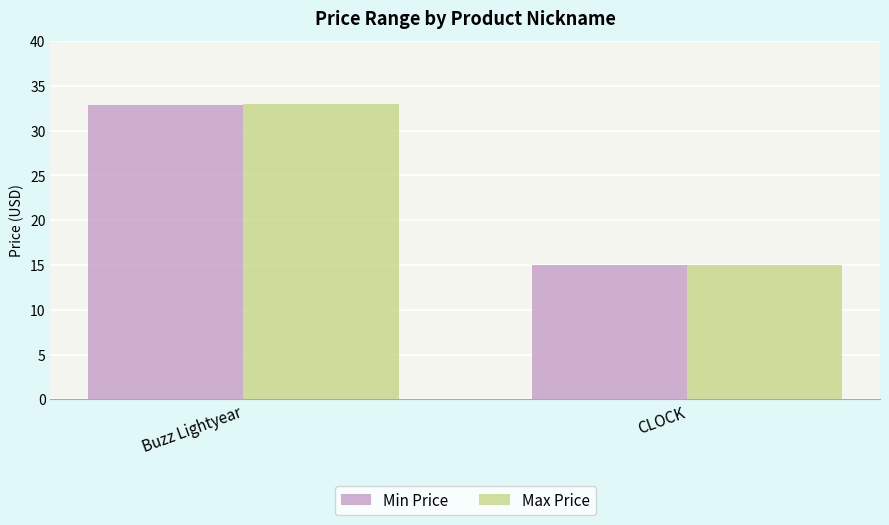

Reading left to right, extract all data points from this chart.

Min Price: Buzz Lightyear=32.9	CLOCK=15.0
Max Price: Buzz Lightyear=33.0	CLOCK=15.0